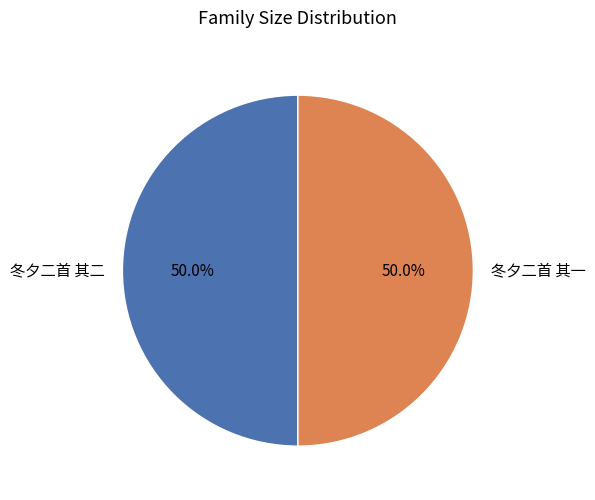

Count the number of slices in the pie.

2